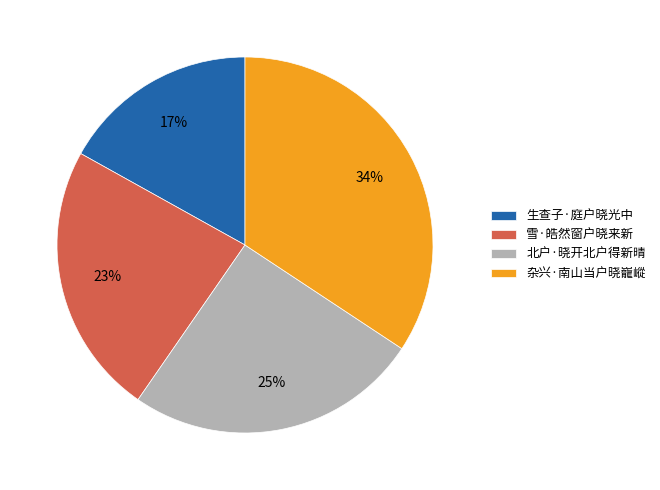

Do 北户·晓开北户得新晴 and 雪·皓然窗户晓来新 together represent more than half of the pie?

No